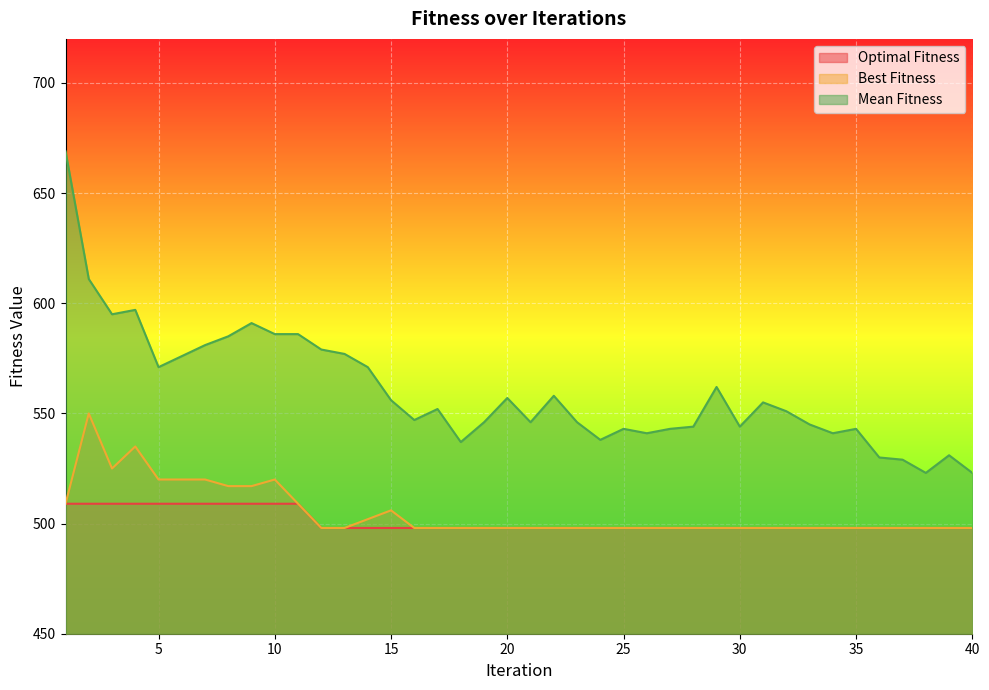

What is the difference between the maximum and minimum values in the Mean Fitness series?

146